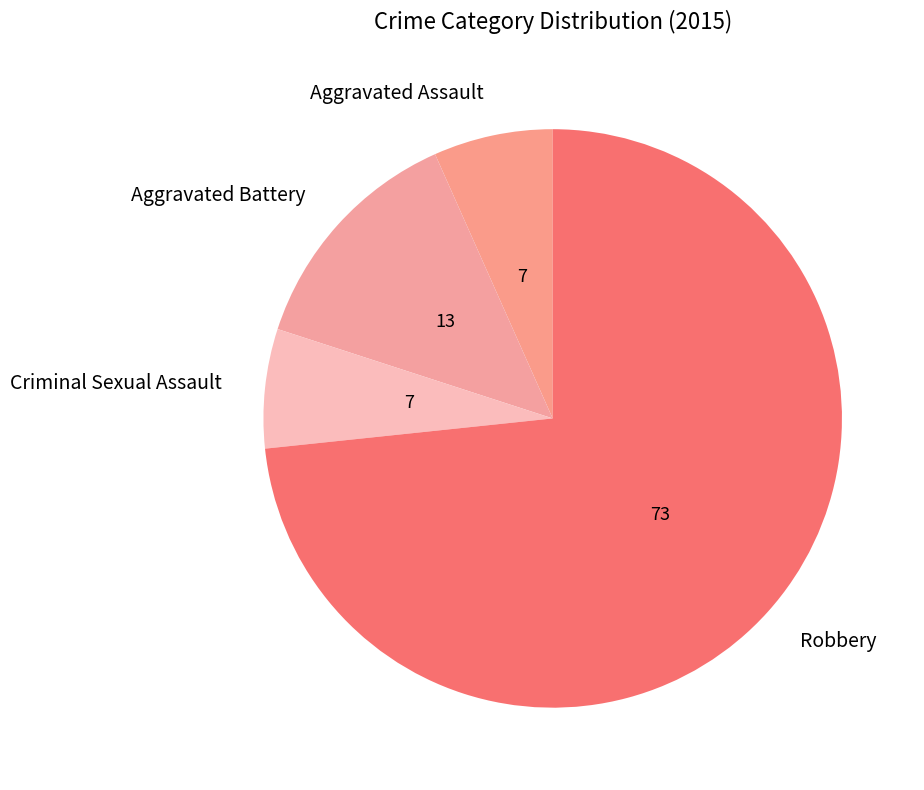

Which category has the biggest portion of the pie?

Robbery